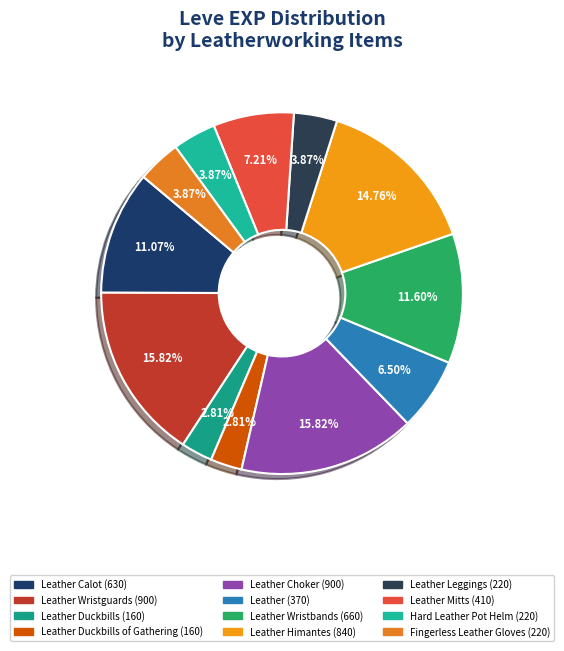

Is there any slice that represents more than half of the pie?

No